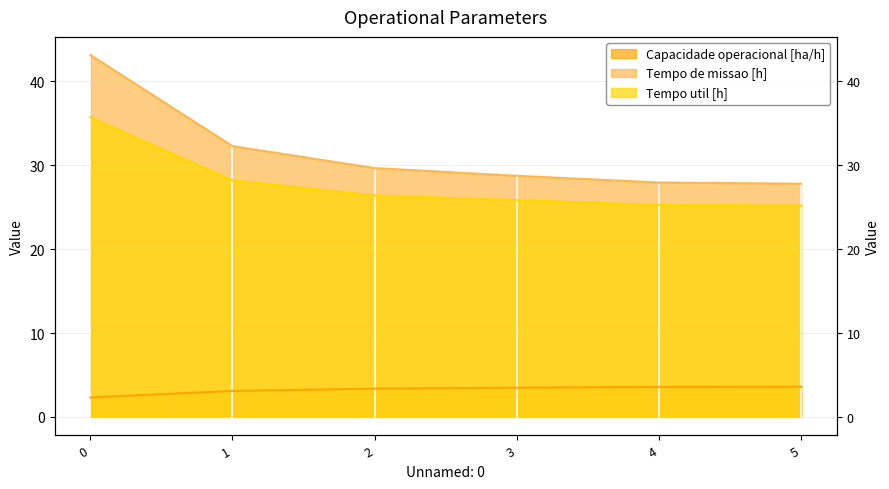

The Tempo de missao [h] series shows 29.7 at 2. True or false?

True